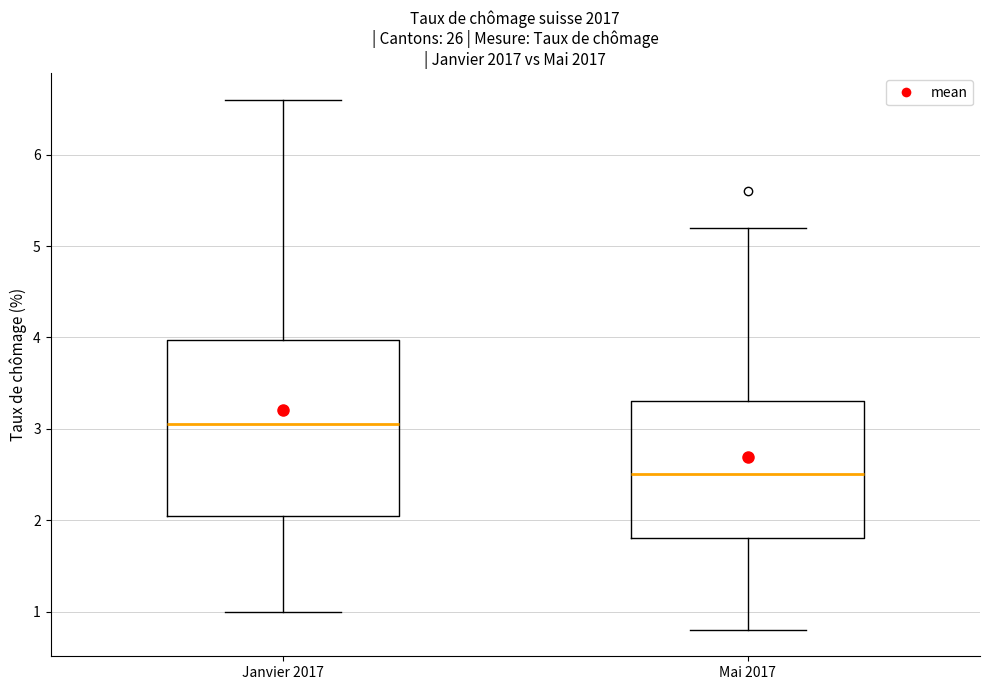

Where does the upper whisker of the box for Mai 2017 end on the y-axis? The values are not printed on the chart, so give them approximately, as read against the axis.

5.2